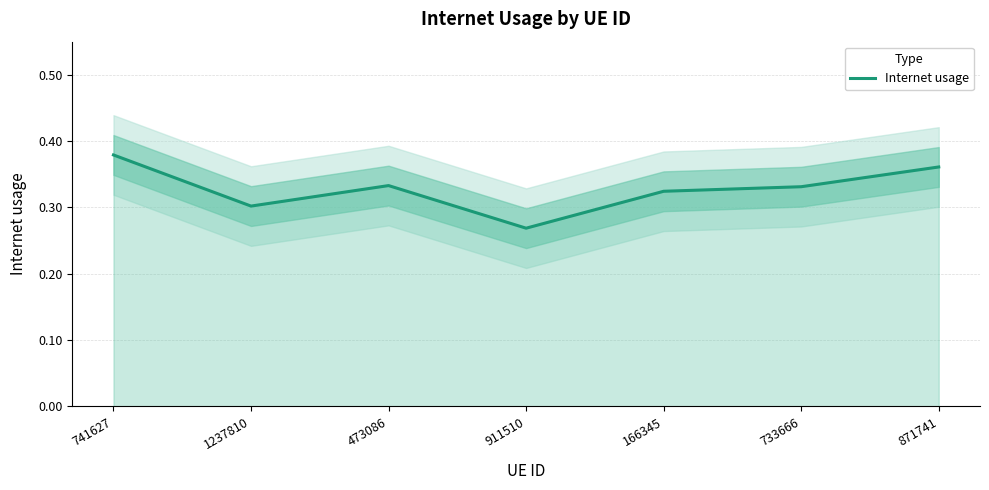

Which category has the lowest value in the Internet usage series?

911510